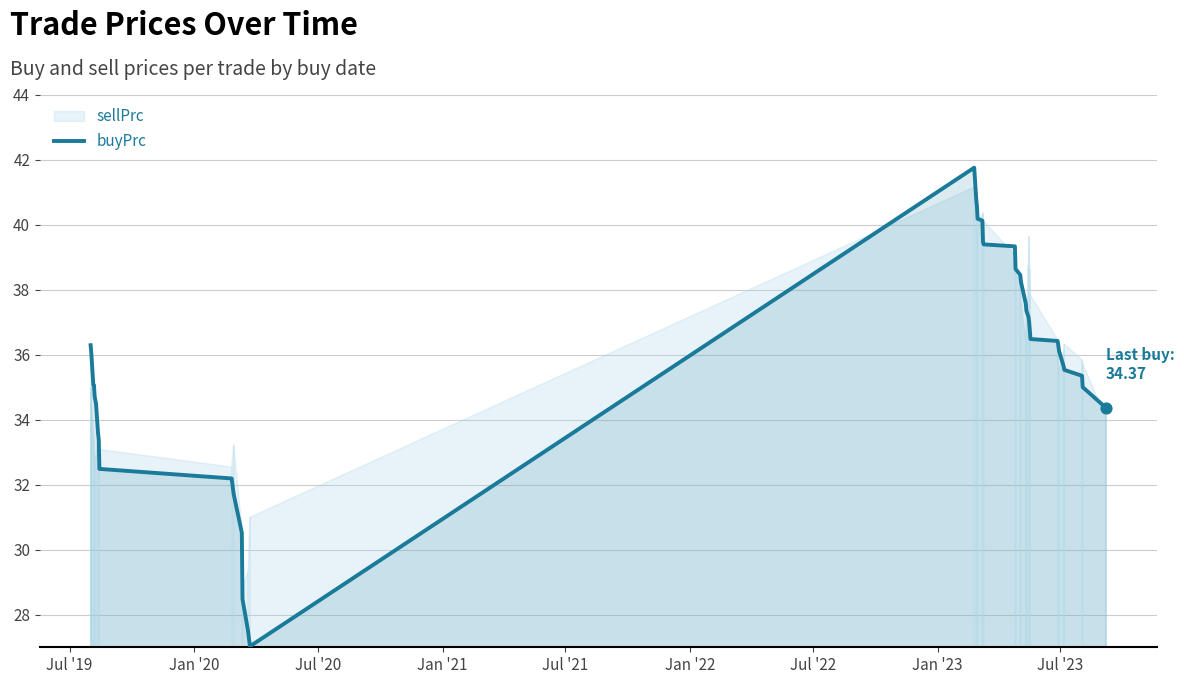

What is the minimum value for buyPrc?

27.0